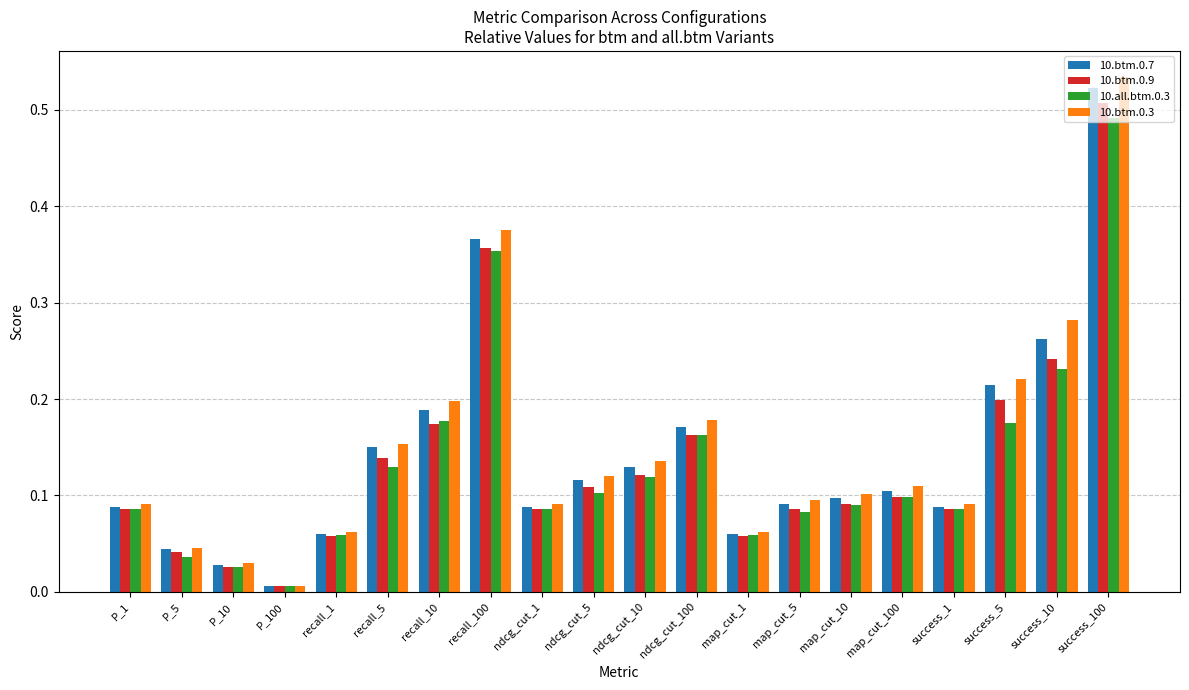

Where is 10.btm.0.9 nearest to the value 0?

P_100